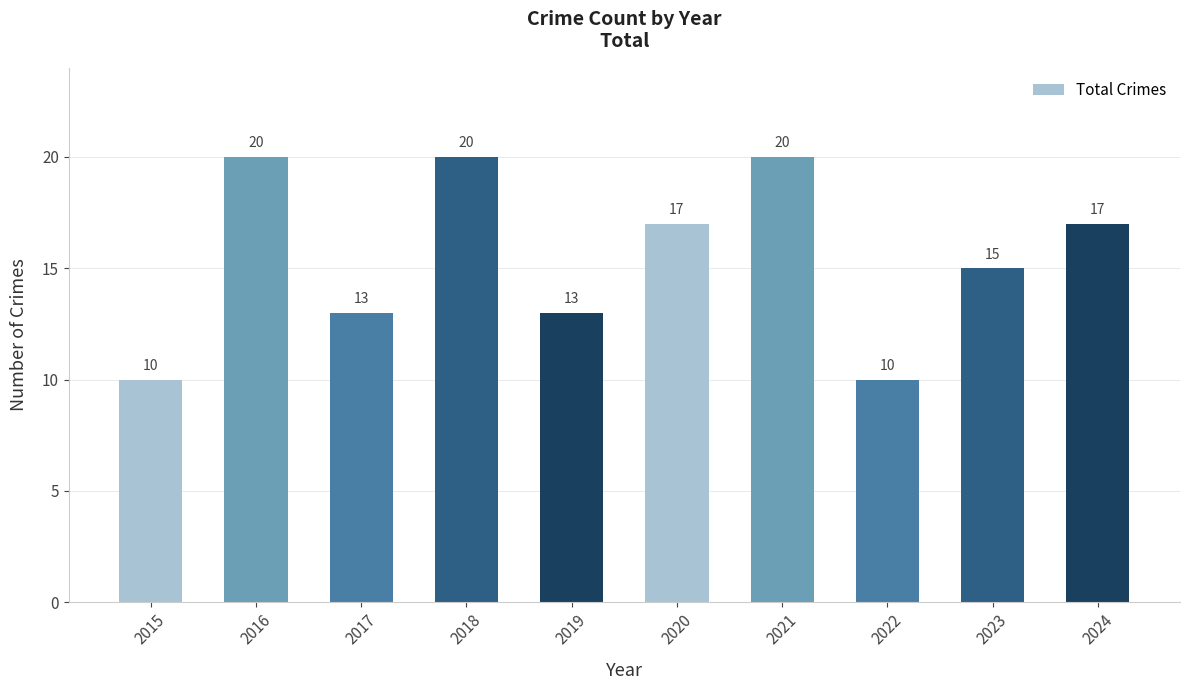

Where does the data first go above 17?

2016